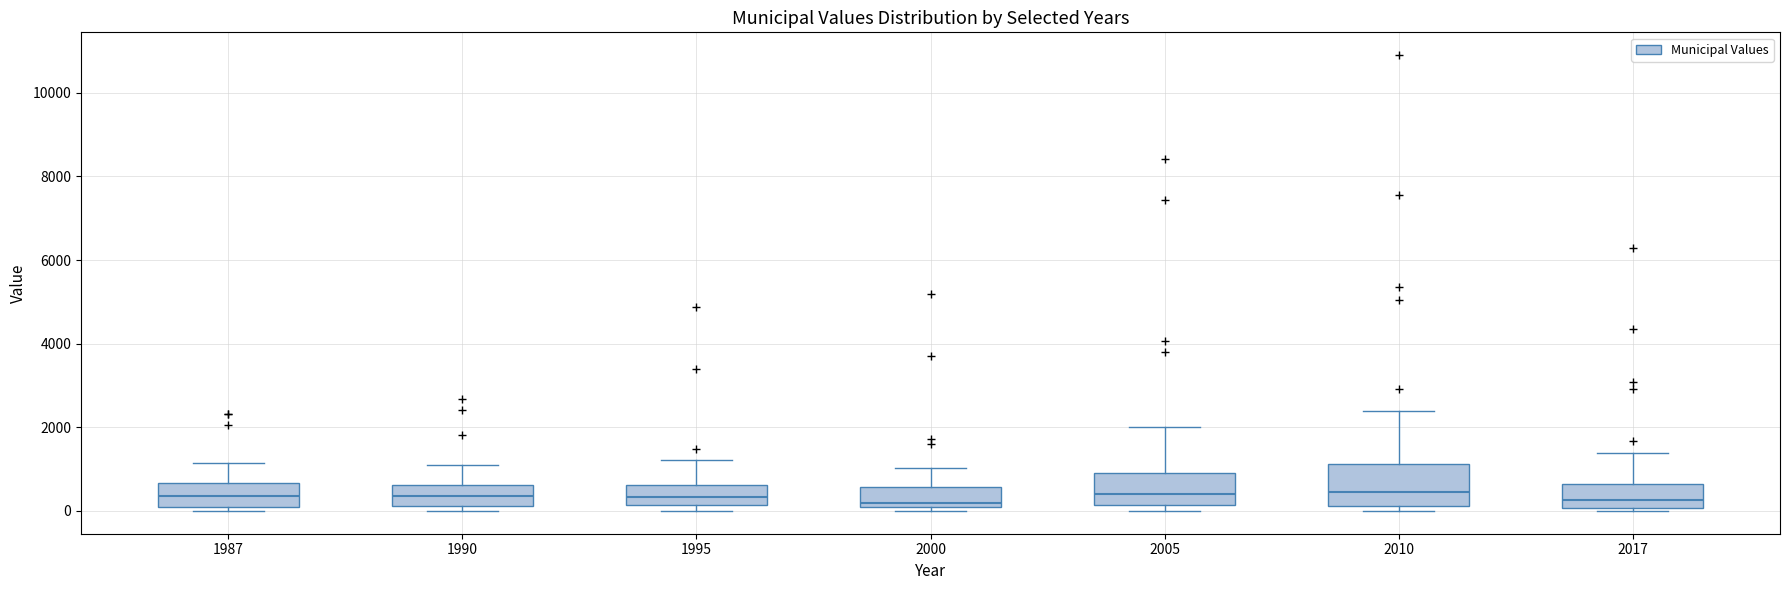

Comparing the boxes themselves (not the whiskers), which one is the tallest?

2010